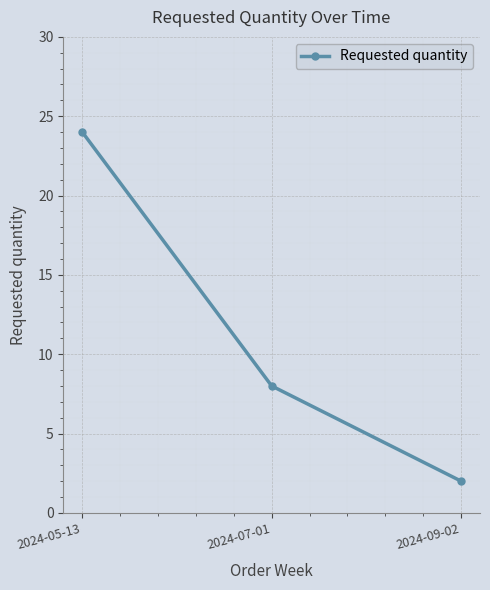

The value at 2024-09-02 is 2. True or false?

True